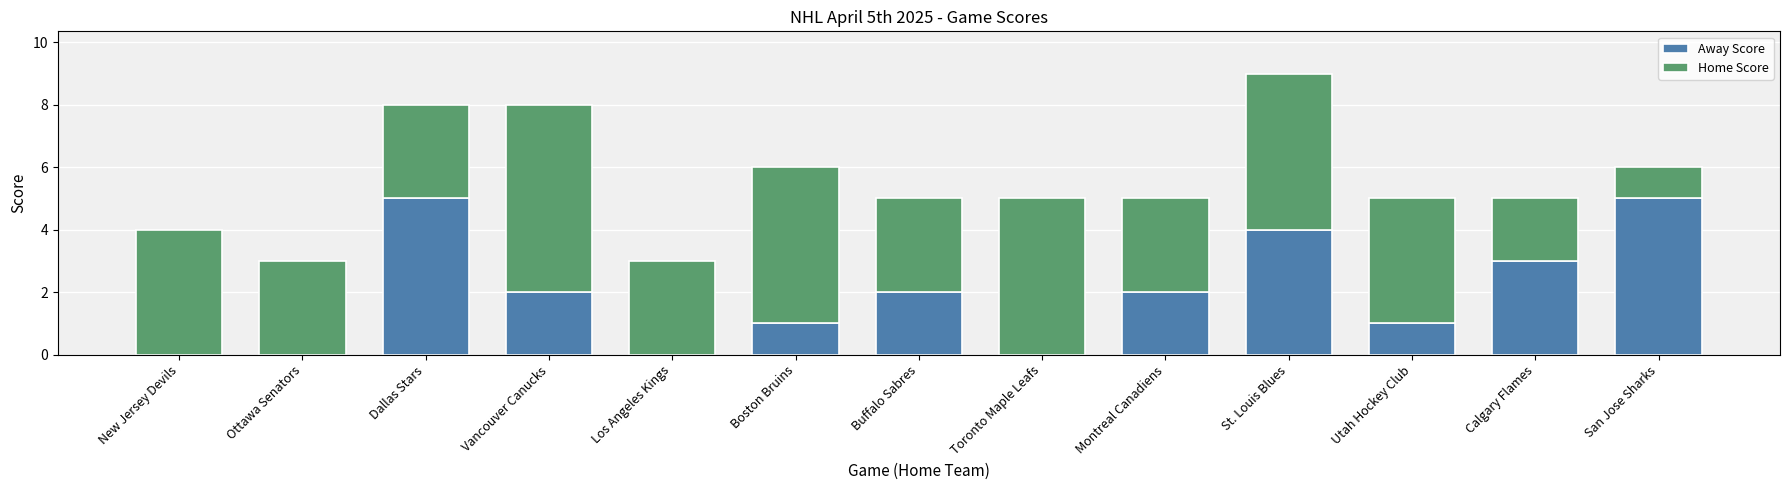

True or false: Away Score has a value of 5 at Calgary Flames.

False